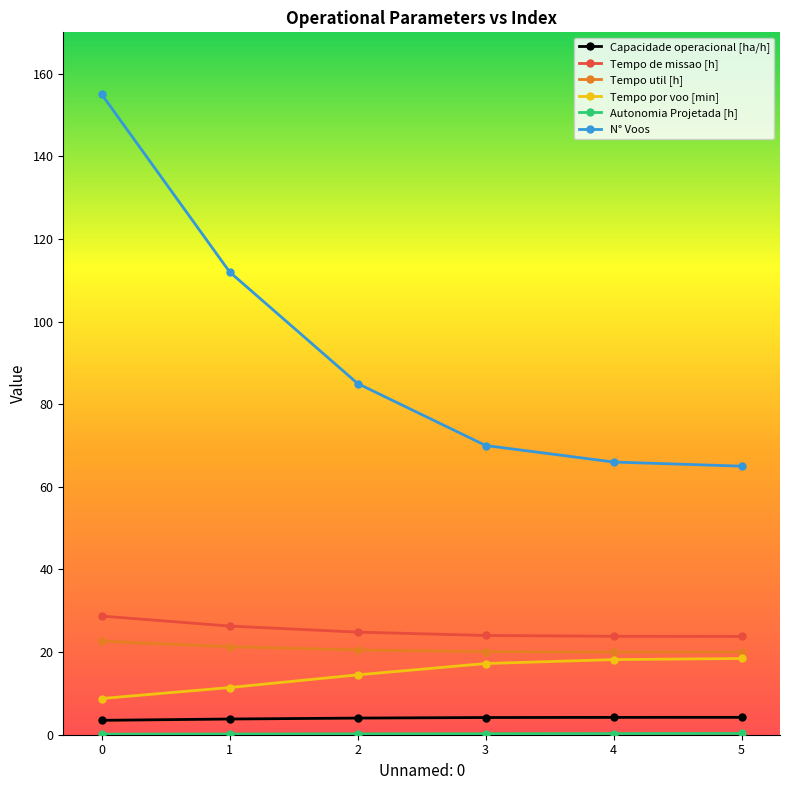

What is the sum of all Capacidade operacional [ha/h] values?

23.9